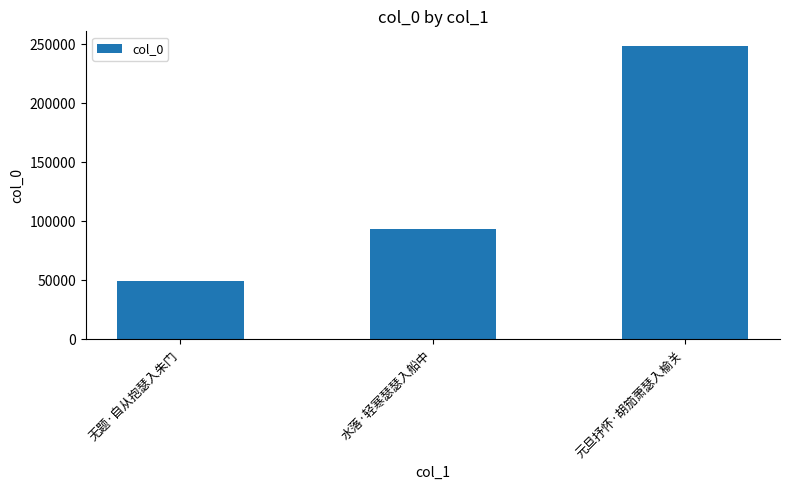

The value at 水落·轻寒瑟瑟入船中 is 93665. True or false?

True